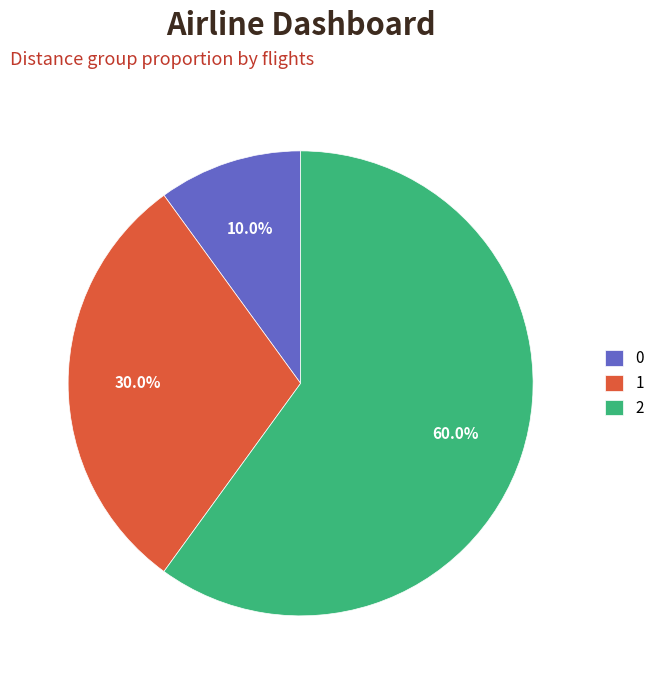

To the nearest percent, what is the average slice percentage?

33%